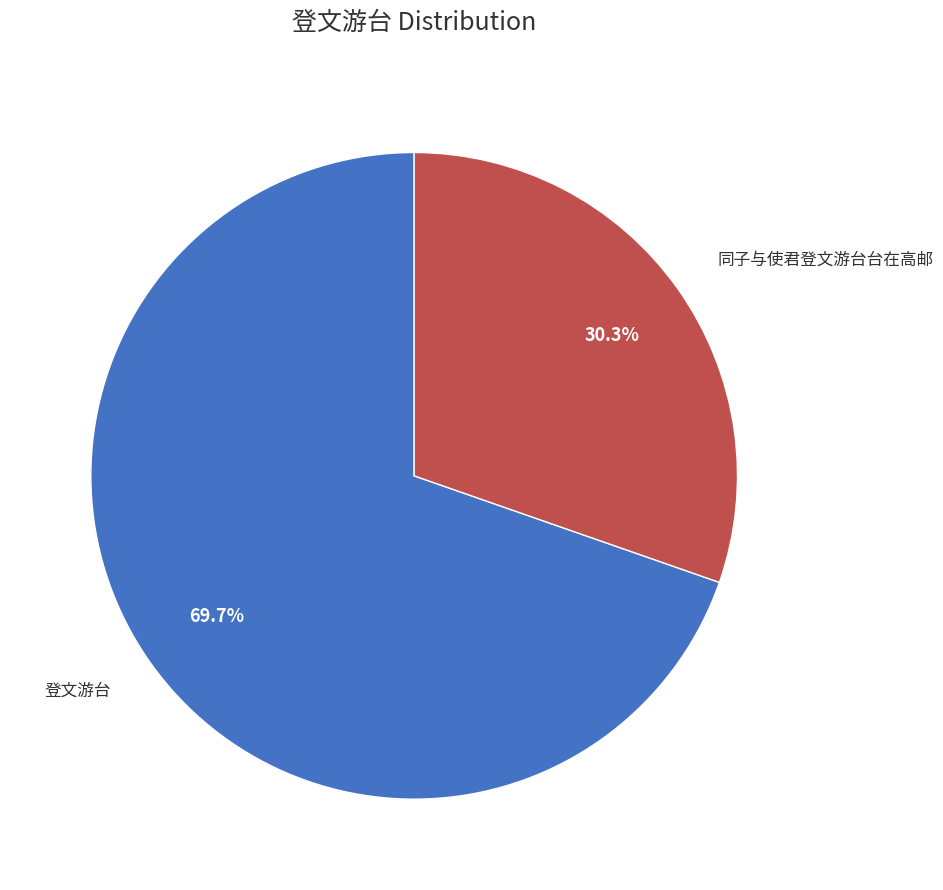

Is there a majority slice in this chart?

Yes